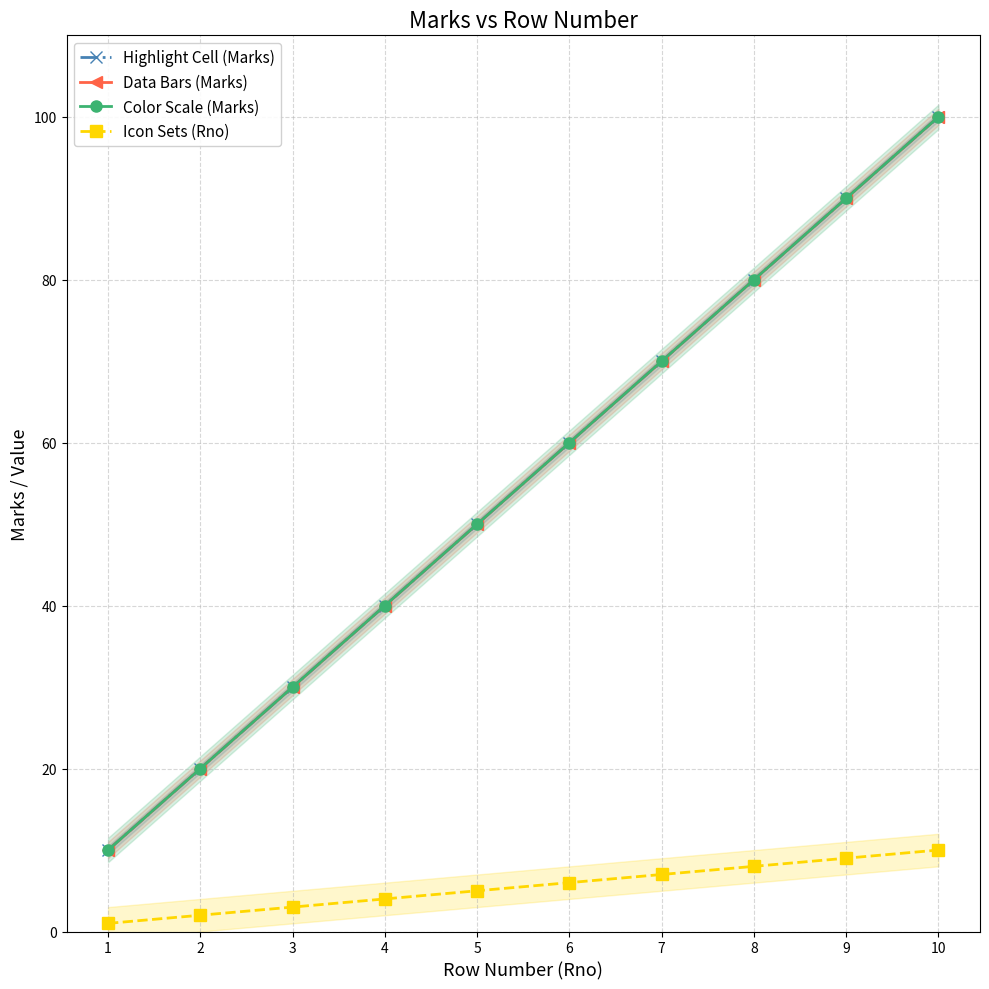

At which label is Color Scale (Marks) closest to 55?

5